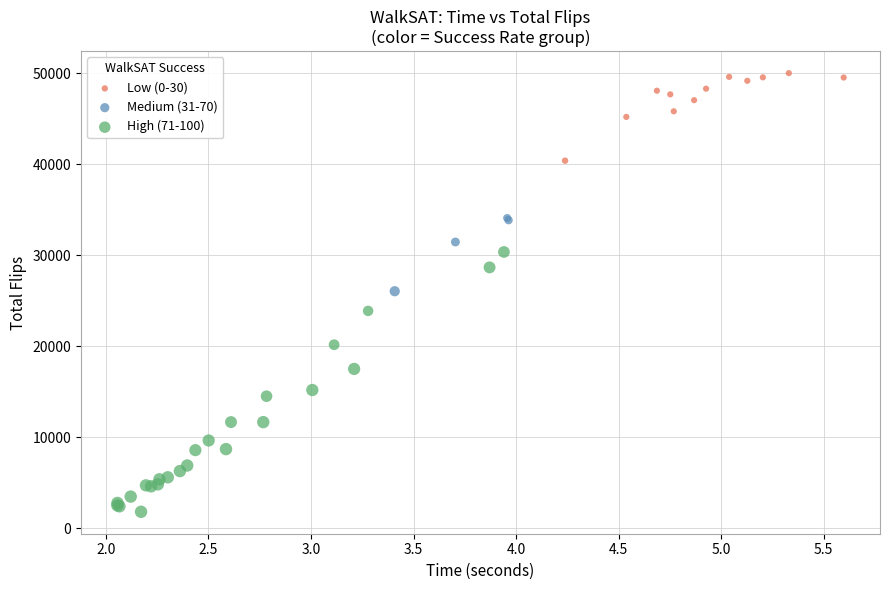

Which series has the largest Y range (max minus min)?

High (71-100)